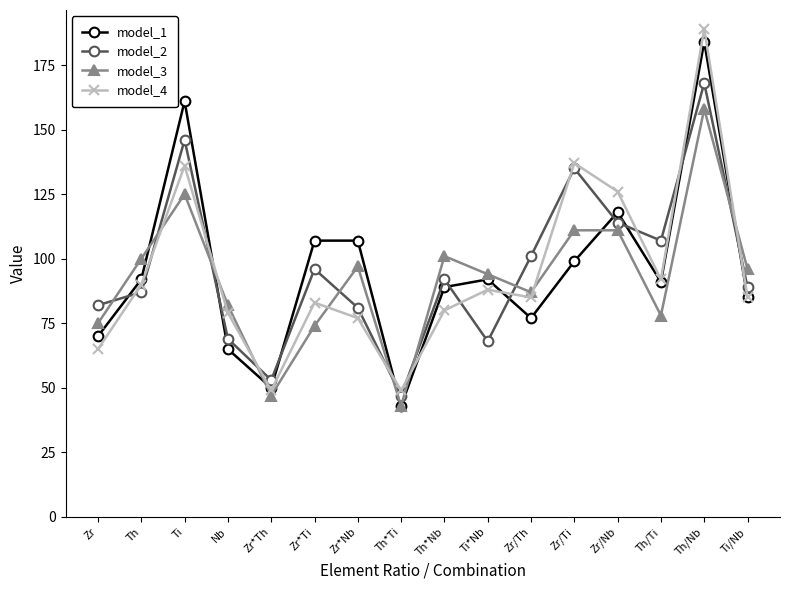

Does the chart display data point markers on the line(s)?

Yes